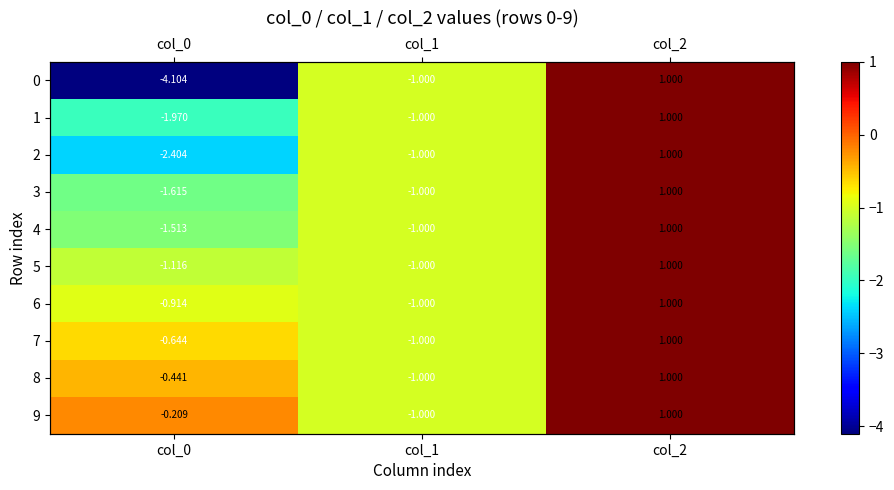

Between col_2 and col_1, which is larger?

col_2